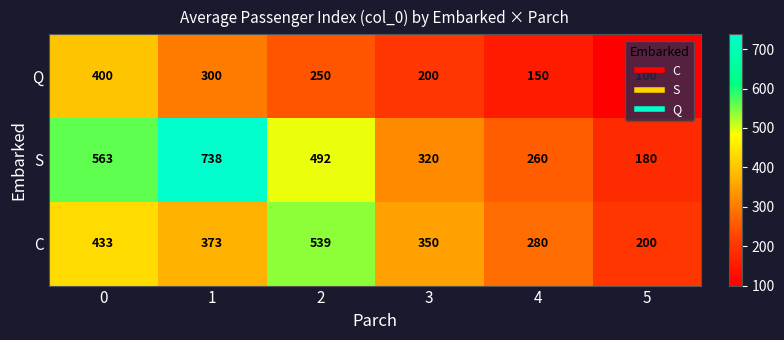

What value does the Q series have at 0, to the nearest 10?

400